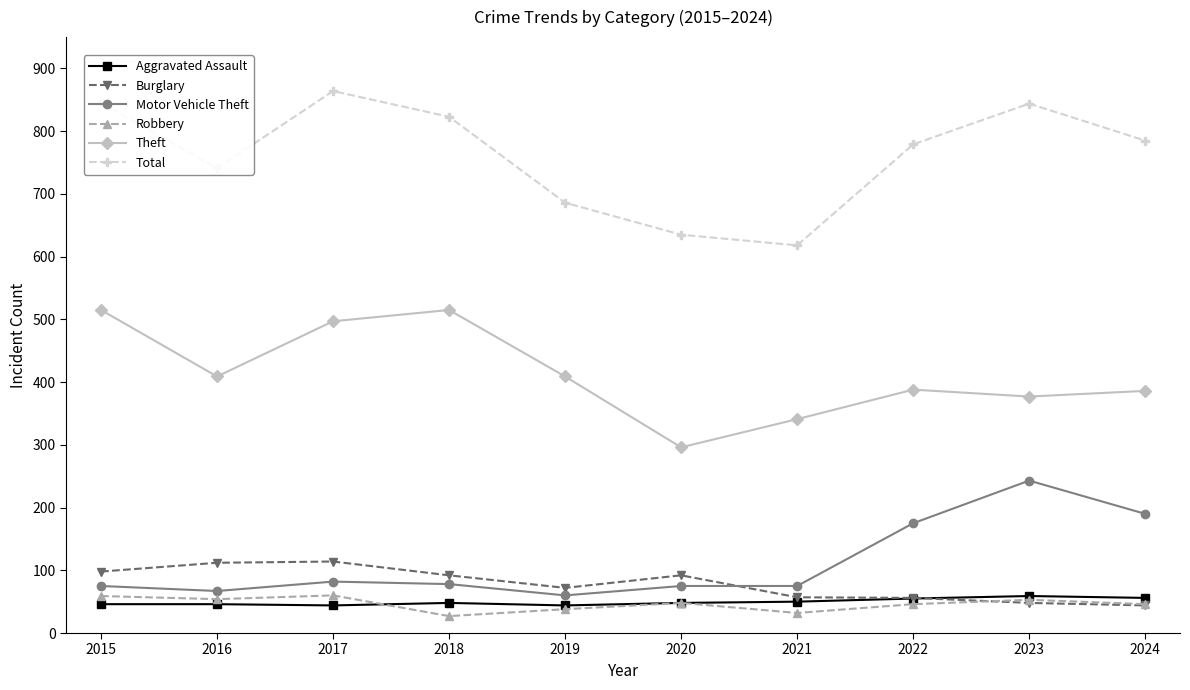

What is the difference between the maximum and minimum values in the Theft series?

219